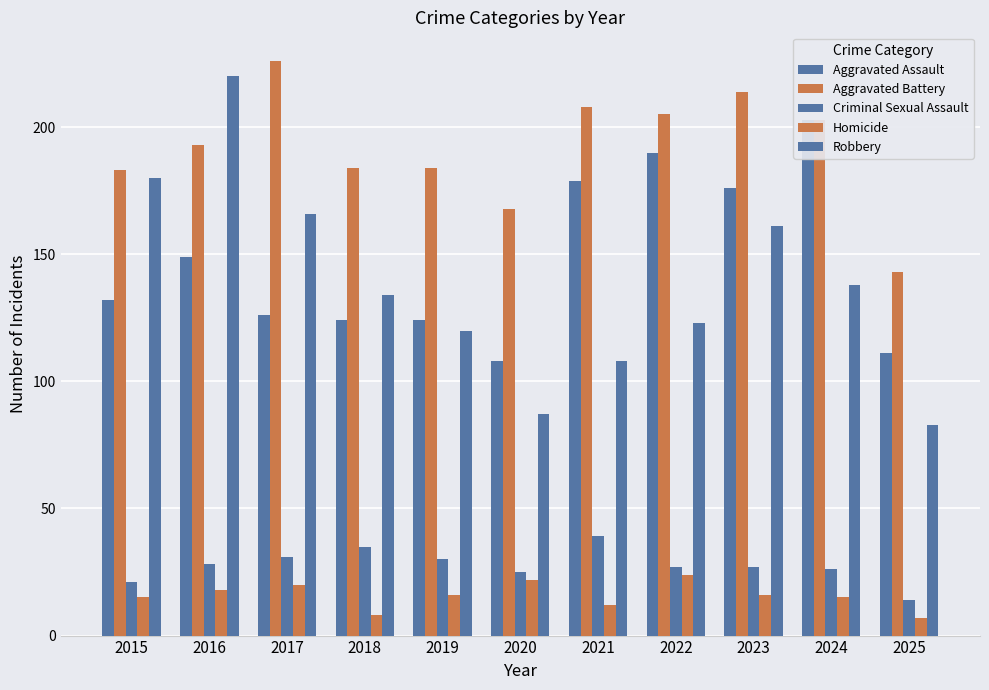

What is the maximum value shown in the chart?

226